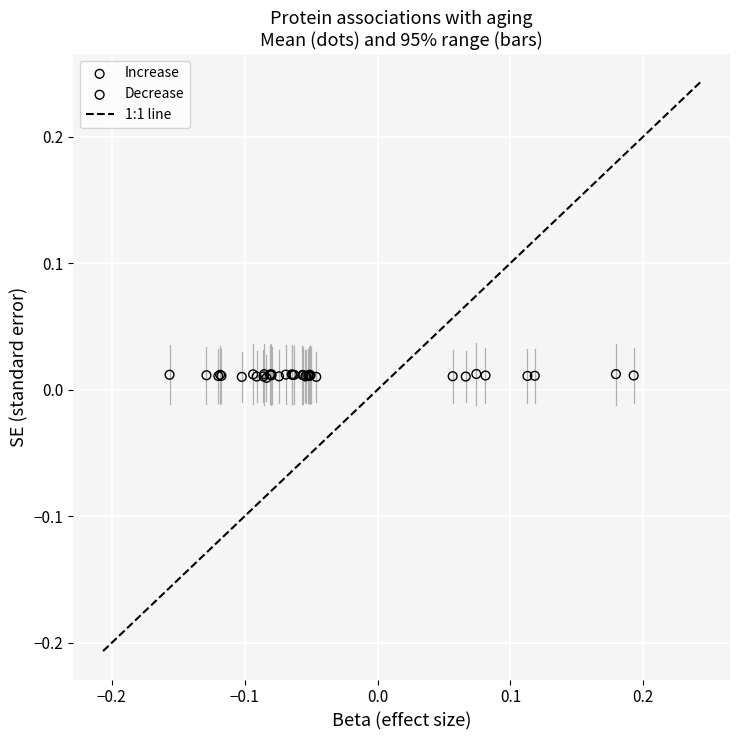

Which series has the widest spread of Y values?

Decrease